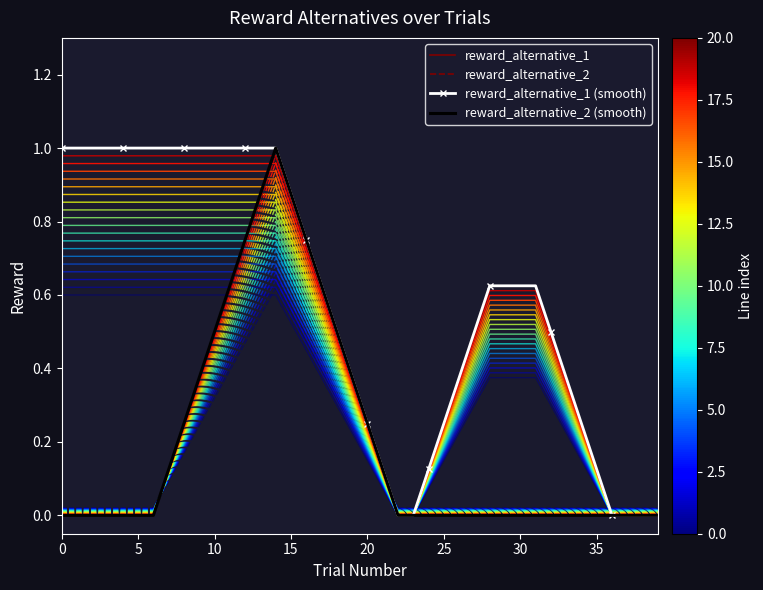

Reading right to left, transcribe all the data shown in this chart.

reward_alternative_1: 0.0	0.0	0.0	0.0	0.1	0.2	0.4	0.5	0.6	0.6	0.6	0.6	0.5	0.4	0.2	0.1	0.0	0.0	0.1	0.2	0.4	0.5	0.6	0.8	0.9	1.0	1.0	1.0	1.0	1.0	1.0	1.0	1.0	1.0	1.0	1.0	1.0	1.0	1.0	1.0
reward_alternative_2: 0.0	0.0	0.0	0.0	0.0	0.0	0.0	0.0	0.0	0.0	0.0	0.0	0.0	0.0	0.0	0.0	0.0	0.0	0.1	0.2	0.4	0.5	0.6	0.8	0.9	1.0	0.9	0.8	0.6	0.5	0.4	0.2	0.1	0.0	0.0	0.0	0.0	0.0	0.0	0.0
reward_alternative_1 (smooth): 0.0	0.0	0.0	0.0	0.1	0.2	0.4	0.5	0.6	0.6	0.6	0.6	0.5	0.4	0.2	0.1	0.0	0.0	0.1	0.2	0.4	0.5	0.6	0.8	0.9	1.0	1.0	1.0	1.0	1.0	1.0	1.0	1.0	1.0	1.0	1.0	1.0	1.0	1.0	1.0
reward_alternative_2 (smooth): 0.0	0.0	0.0	0.0	0.0	0.0	0.0	0.0	0.0	0.0	0.0	0.0	0.0	0.0	0.0	0.0	0.0	0.0	0.1	0.2	0.4	0.5	0.6	0.8	0.9	1.0	0.9	0.8	0.6	0.5	0.4	0.2	0.1	0.0	0.0	0.0	0.0	0.0	0.0	0.0